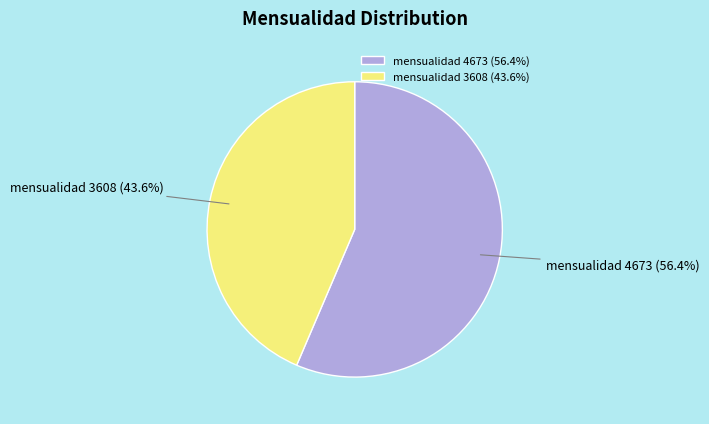

Rank the categories by value from highest to lowest.

mensualidad 4673 (56.4%), mensualidad 3608 (43.6%)